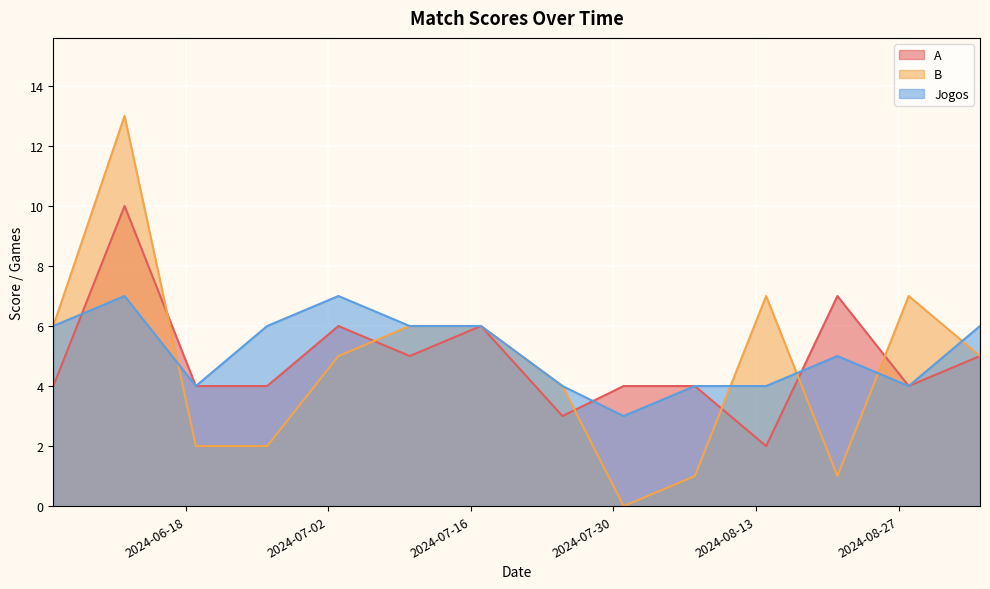

Where does the Jogos series first go above 6?

2024-06-12